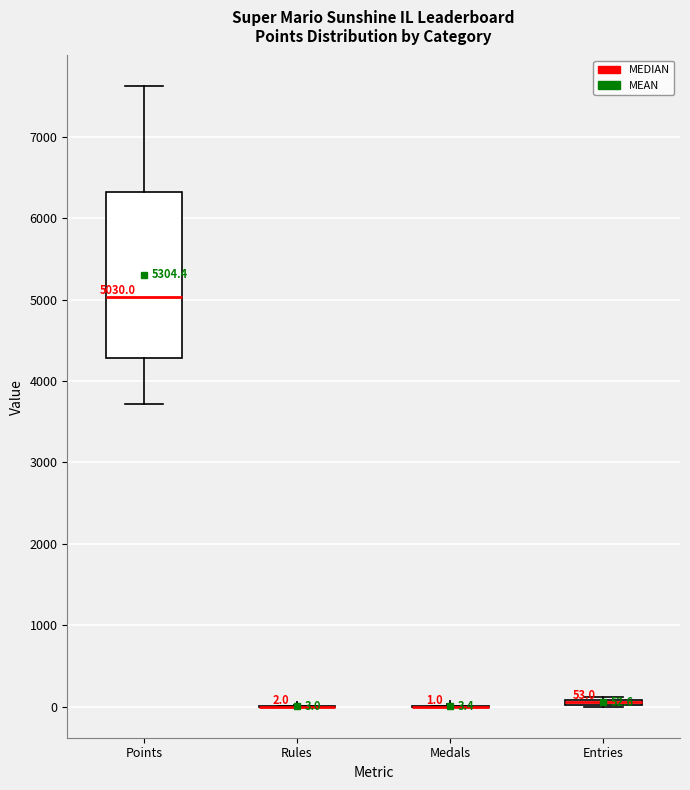

Which box is the tallest, from its lower edge to its upper edge?

Points